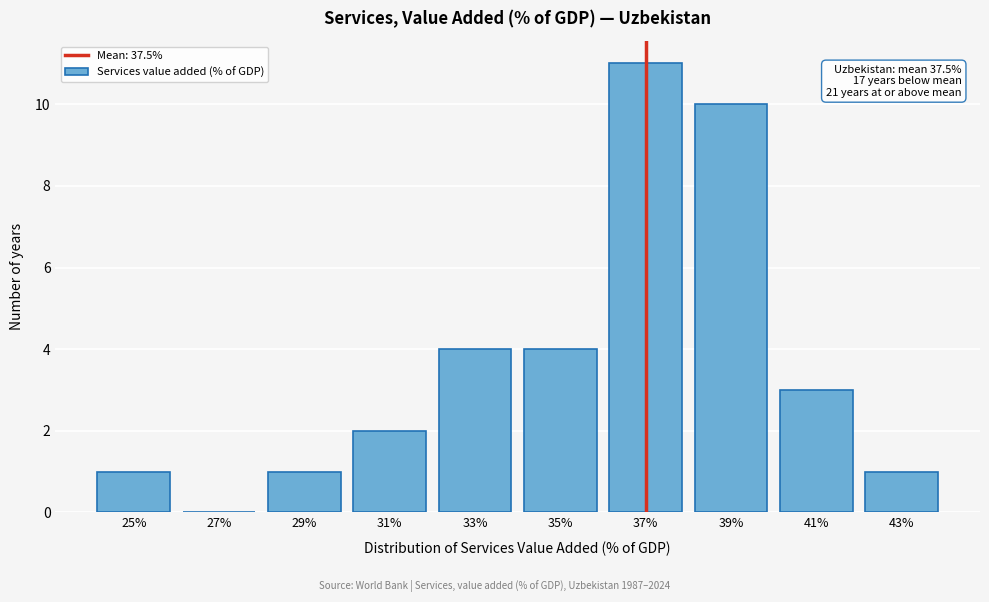

Reading right to left, transcribe all the data shown in this chart.

43%=1	41%=3	39%=10	37%=11	35%=4	33%=4	31%=2	29%=1	27%=0	25%=1